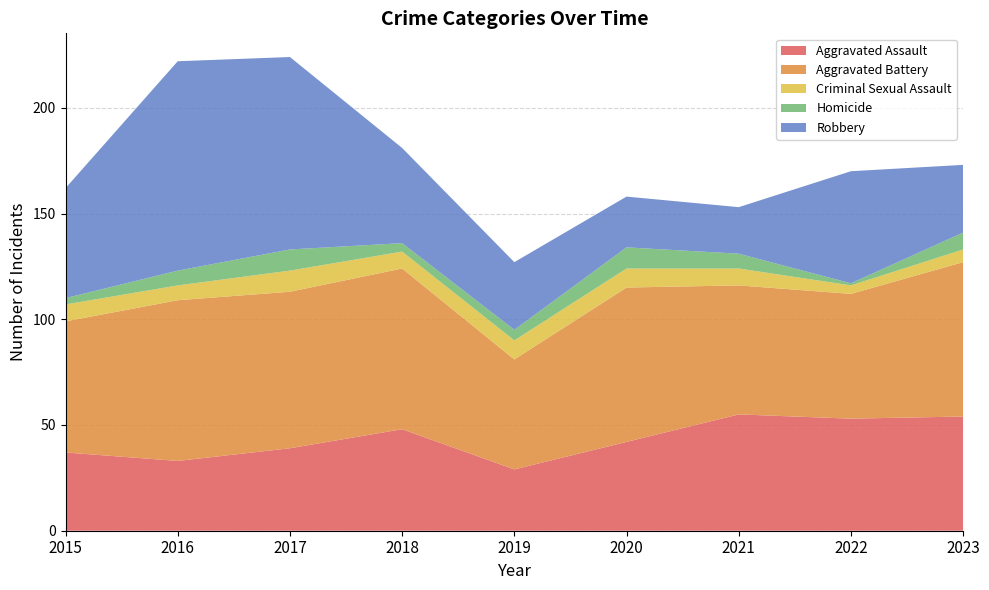

Reading left to right, list all the values displayed in this chart.

Aggravated Assault: 2015=37	2016=33	2017=39	2018=48	2019=29	2020=42	2021=55	2022=53	2023=54
Aggravated Battery: 2015=62	2016=76	2017=74	2018=76	2019=52	2020=73	2021=61	2022=59	2023=73
Criminal Sexual Assault: 2015=8	2016=7	2017=10	2018=8	2019=9	2020=9	2021=8	2022=4	2023=6
Homicide: 2015=3	2016=7	2017=10	2018=4	2019=5	2020=10	2021=7	2022=1	2023=8
Robbery: 2015=52	2016=99	2017=91	2018=45	2019=32	2020=24	2021=22	2022=53	2023=32